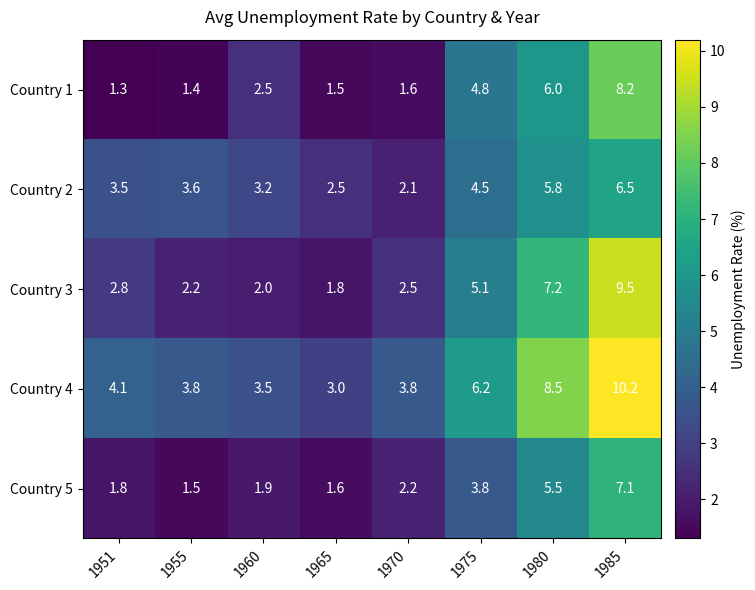

At 1970, list the series in order from smallest to largest.

Country 1, Country 2, Country 5, Country 3, Country 4